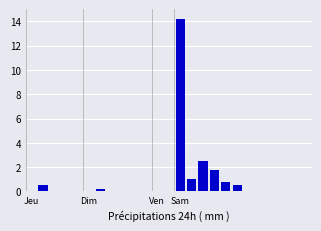

What is the maximum value shown in the chart?

14.2